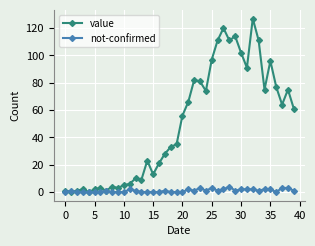

What is the maximum value for not-confirmed?

4